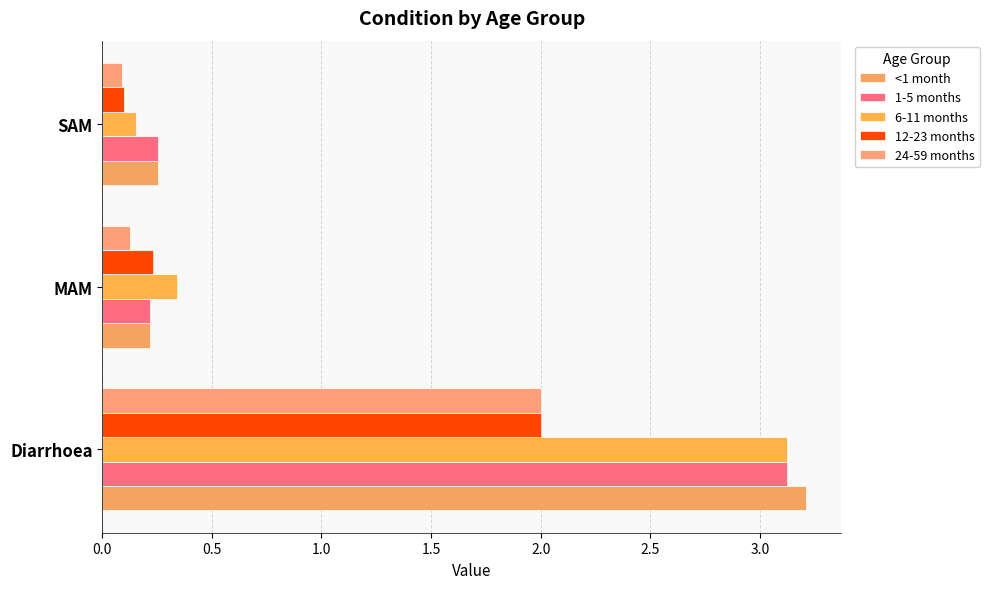

How many series are shown in this chart?

5